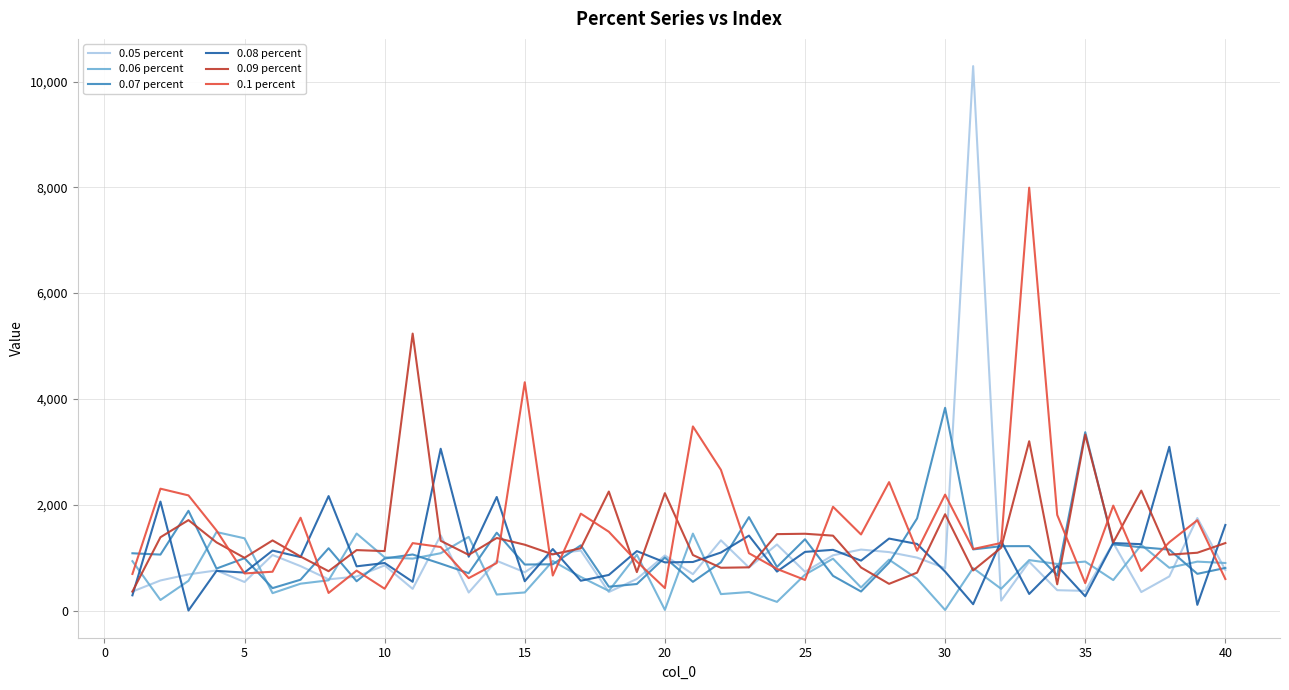

Is this an area chart (filled region under the line)?

No